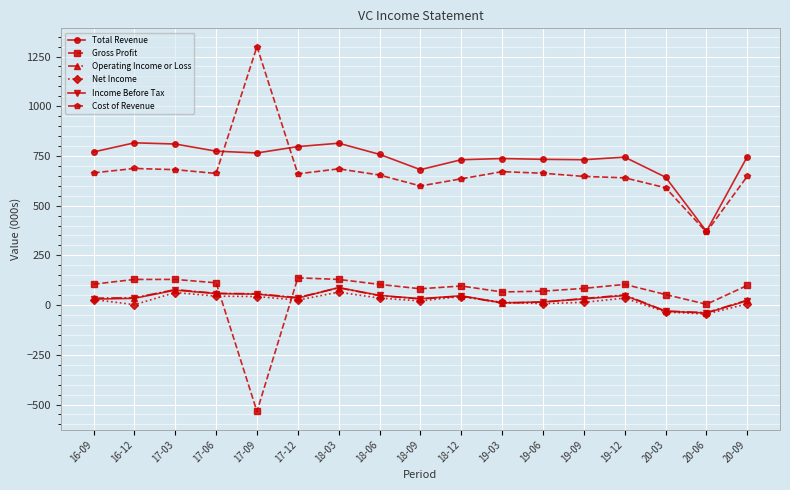

True or false: Gross Profit has a value of 70 at 19-06.

True